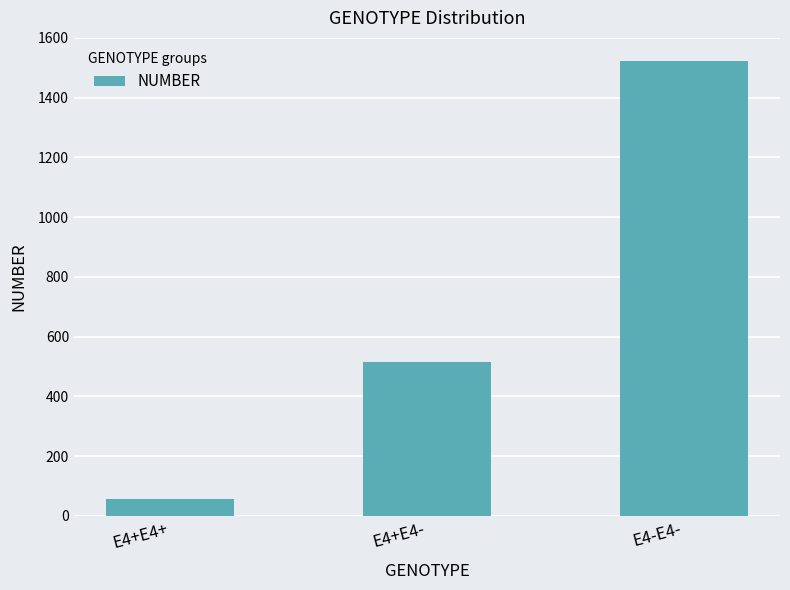

Reading left to right, transcribe all the data shown in this chart.

56	517	1524